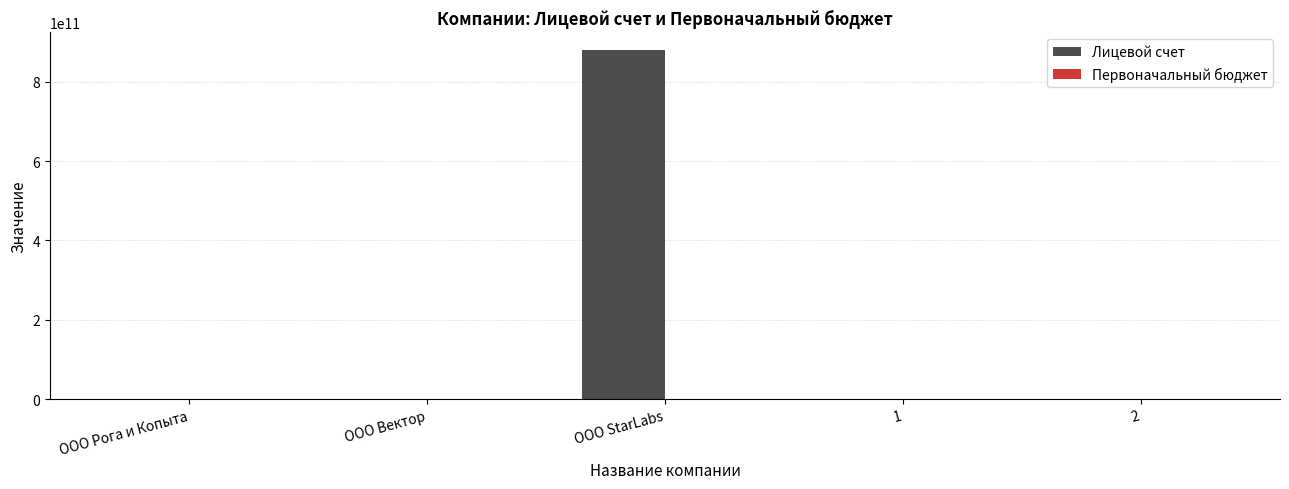

Which category has the highest value across all series?

OOO StarLabs